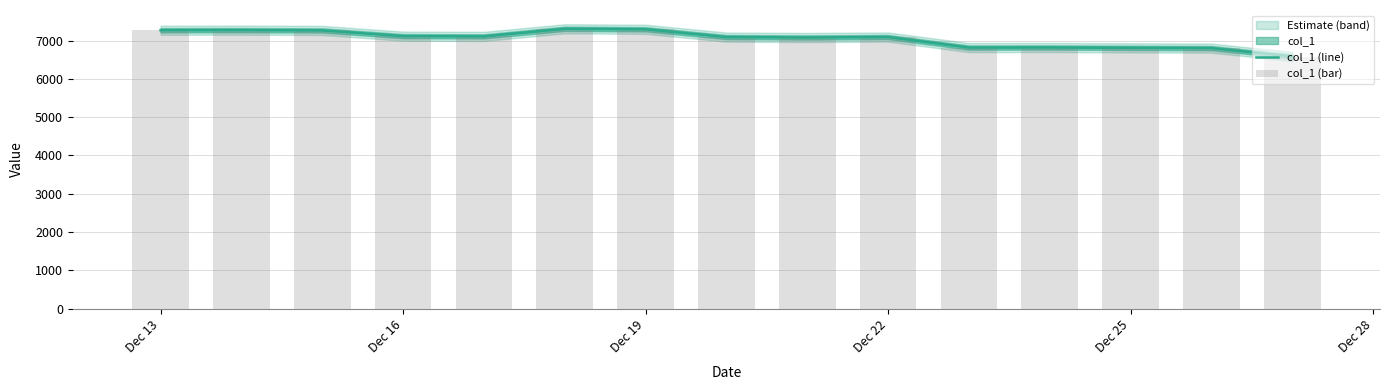

What is the total value across all series at Dec 16?

14229.4